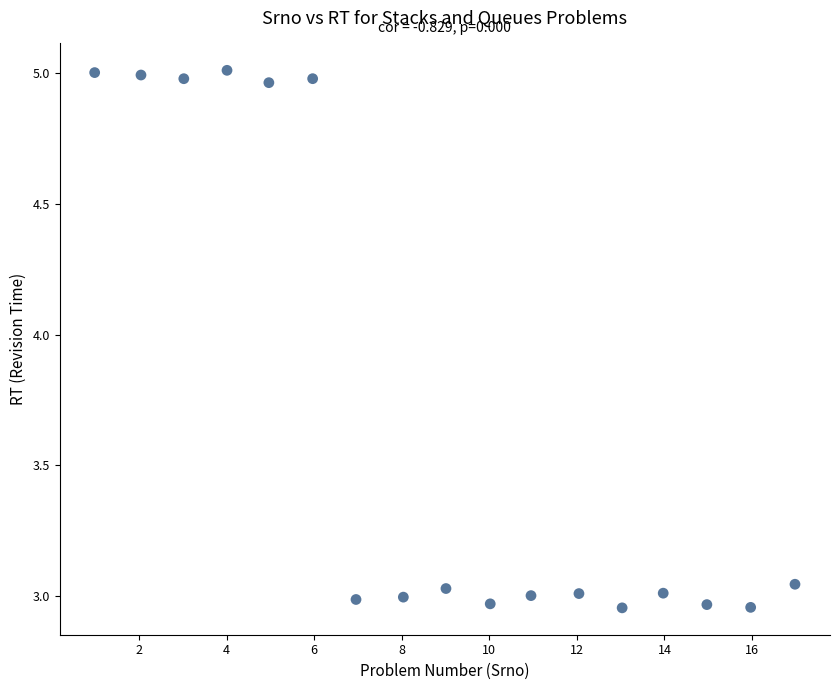

What is the range of Y values (max minus min)?

2.1